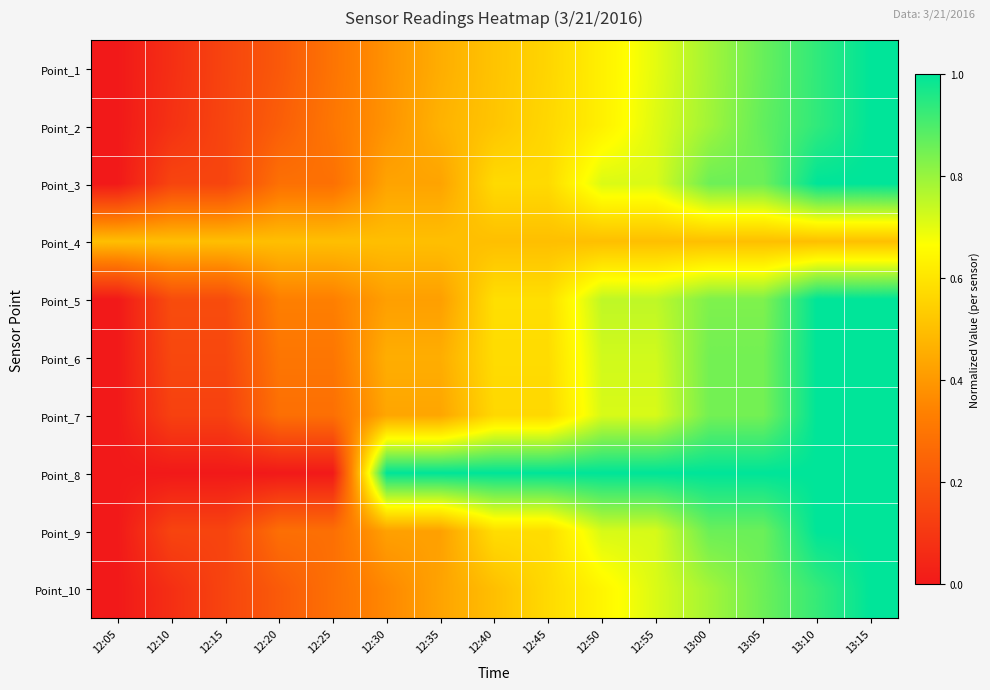

Rank the series by their maximum value, from lowest to highest.

Point_4, Point_1, Point_2, Point_3, Point_5, Point_6, Point_7, Point_8, Point_9, Point_10